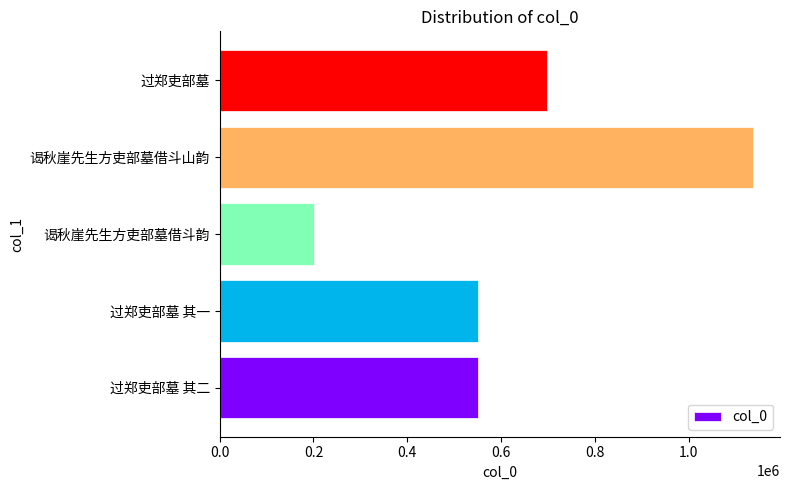

What is the difference between the maximum and minimum values?

937860